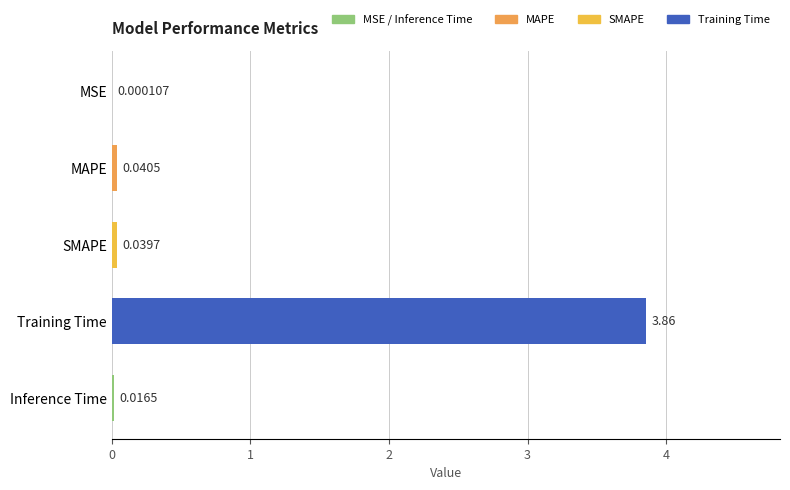

Where is the data nearest to the value 1?

MAPE